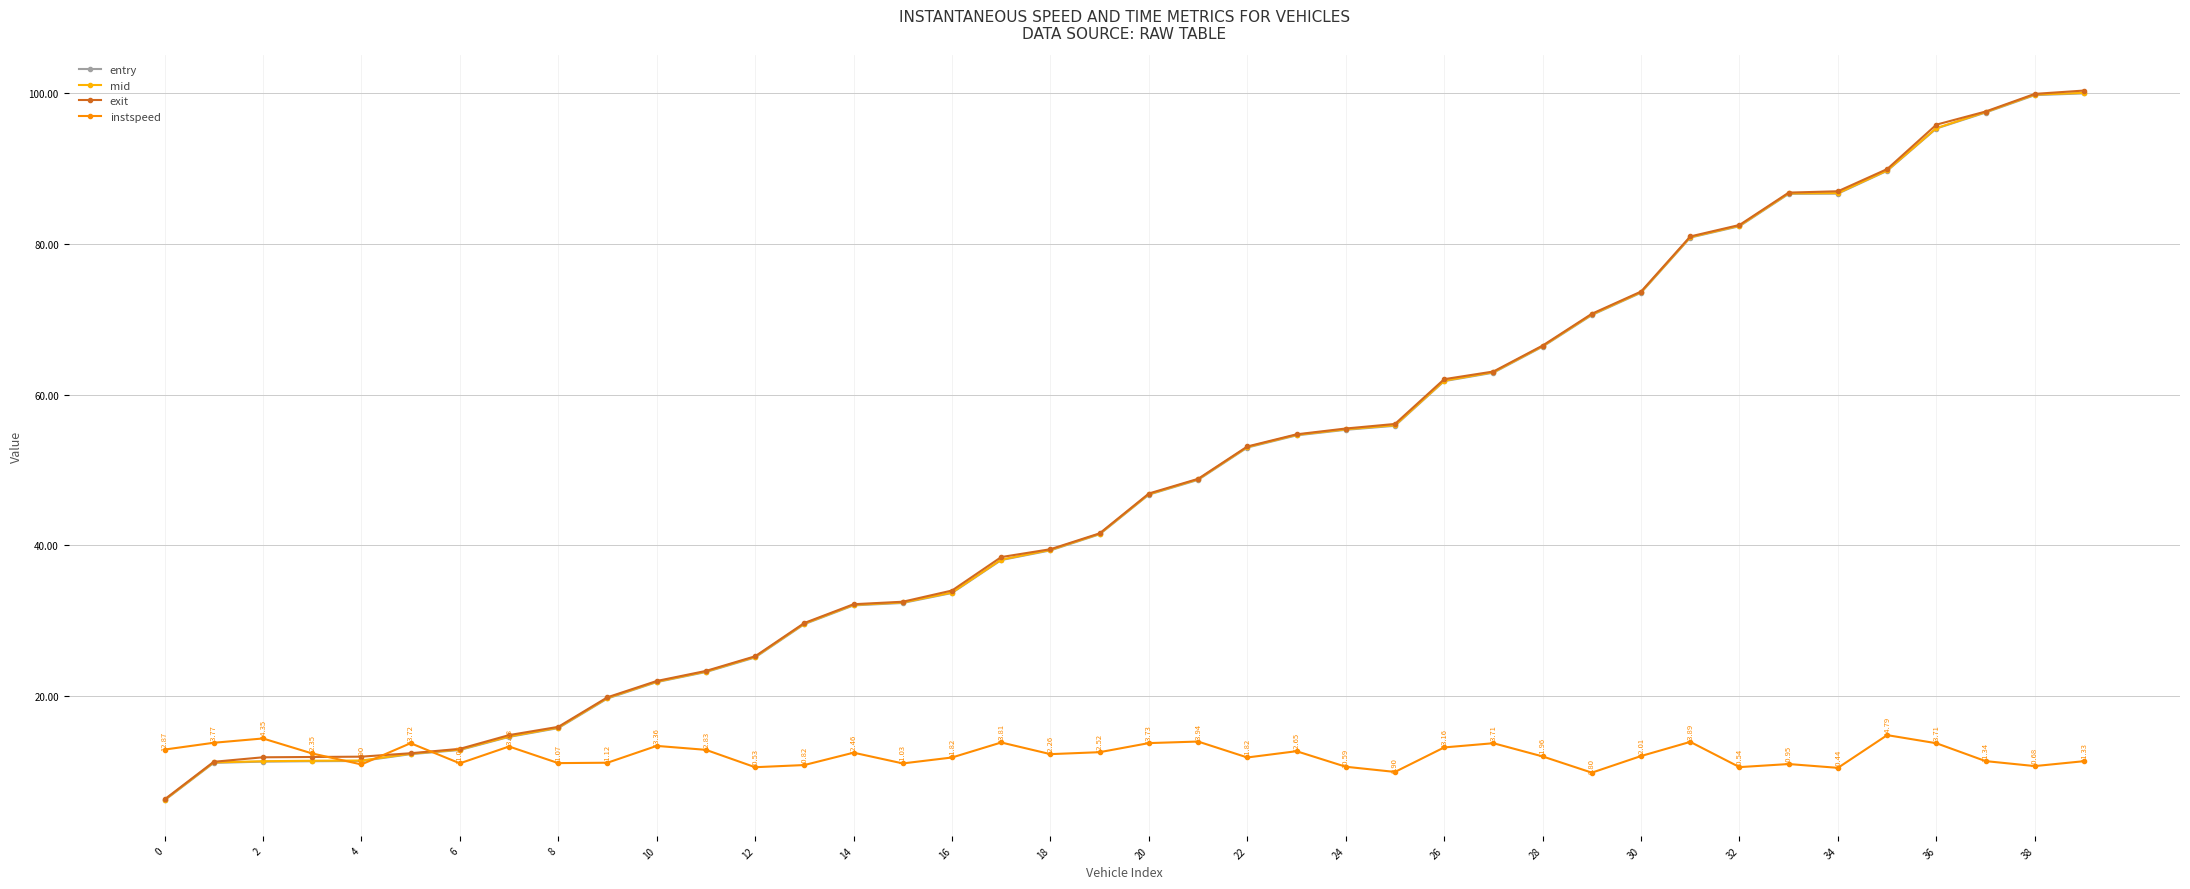

Which series has the largest range (max minus min)?

exit